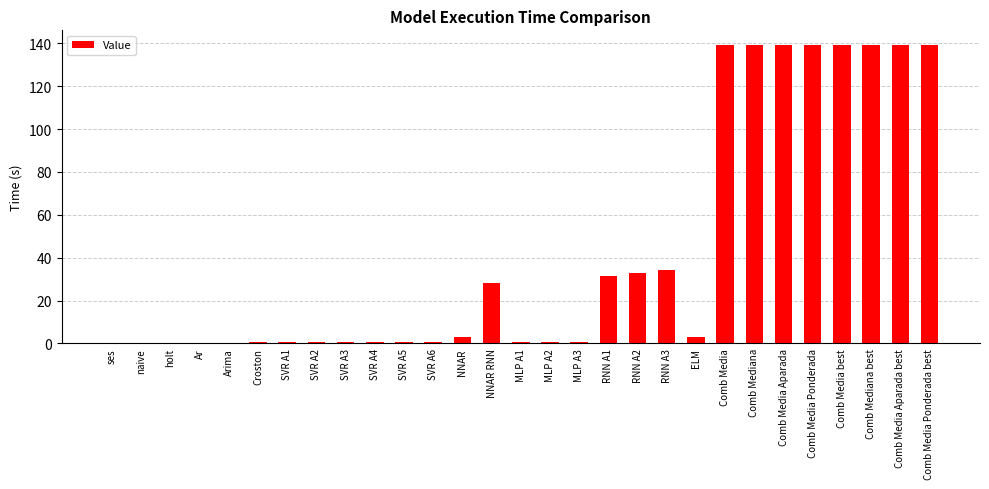

What is the greatest value displayed?

139.1